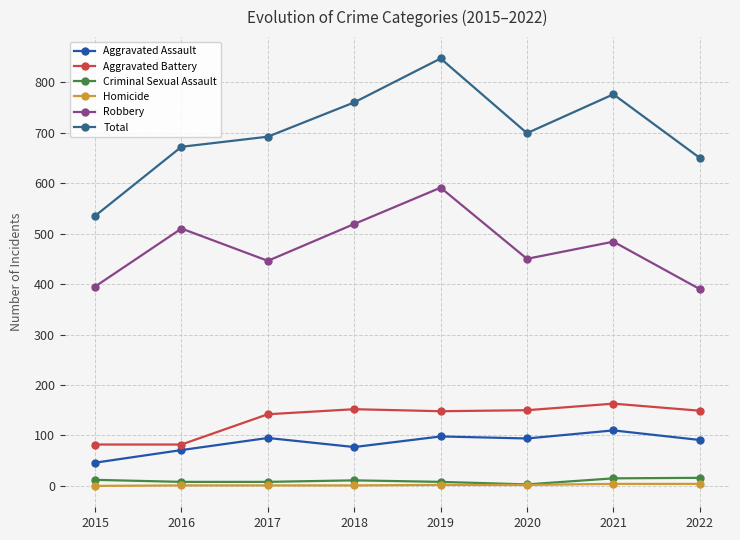

In Total, how many points are higher than both neighbors (excluding endpoints)?

2